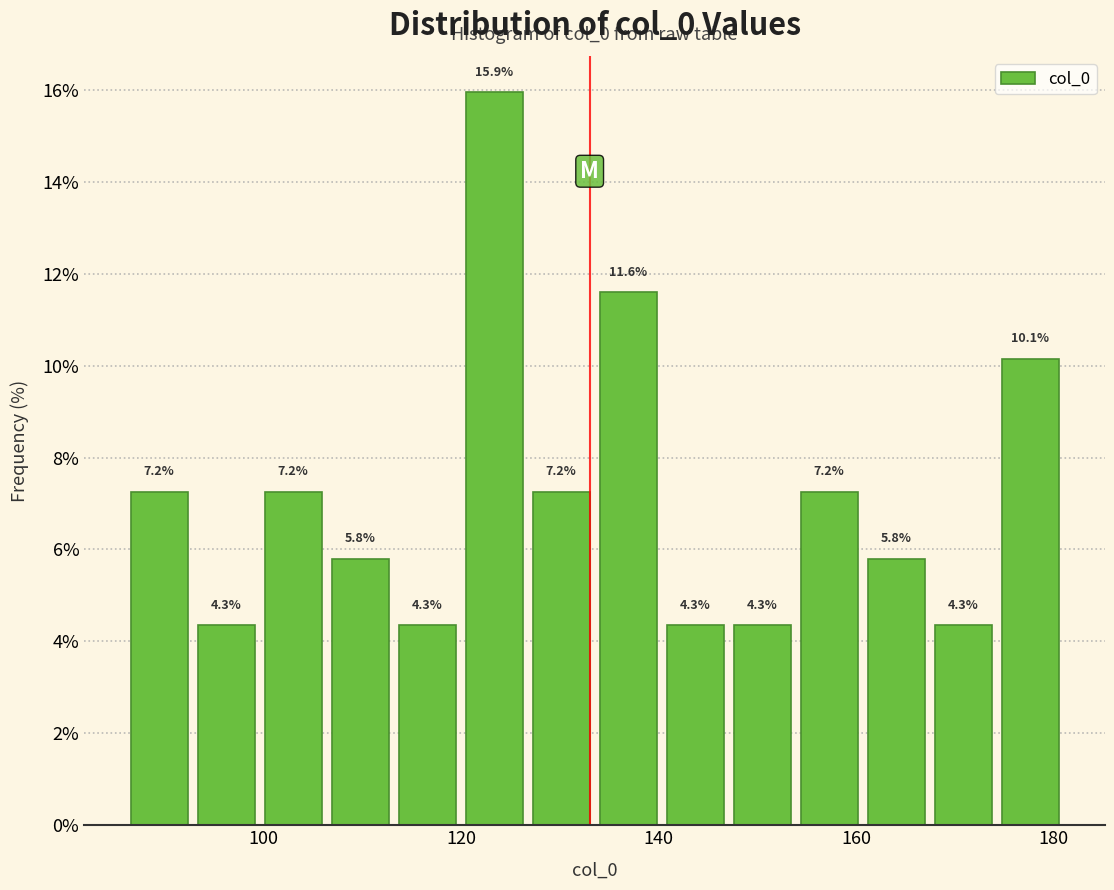

Read against the x-axis, roughly where is the centre of the tallest bar?

124